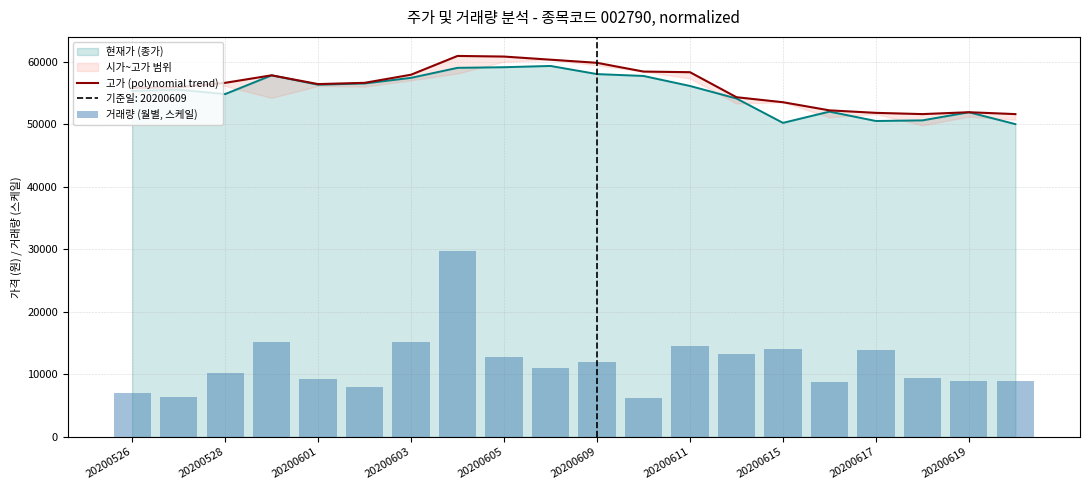

Is it true that 현재가 (종가) equals 54800 at 20200528?

True